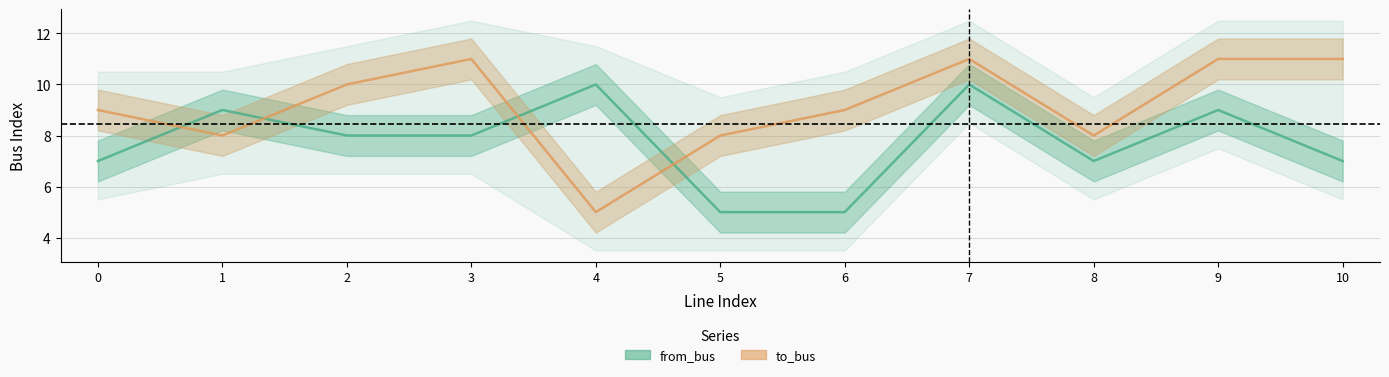

At which category is the sum across all series the highest?

7